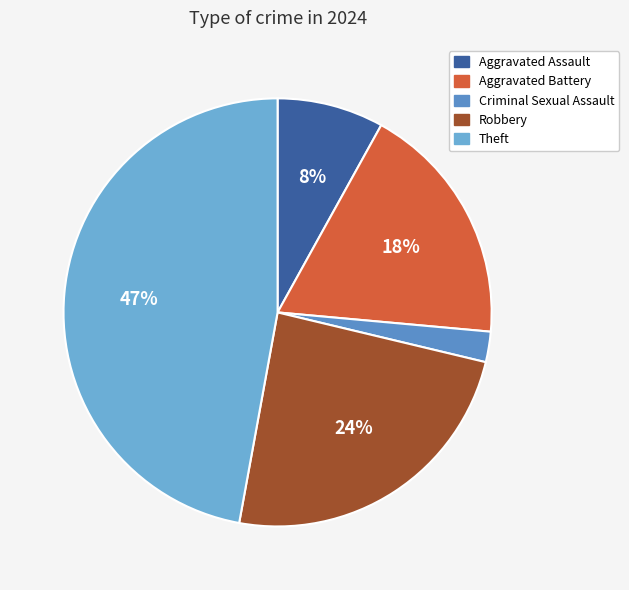

Which slice is the largest?

Theft